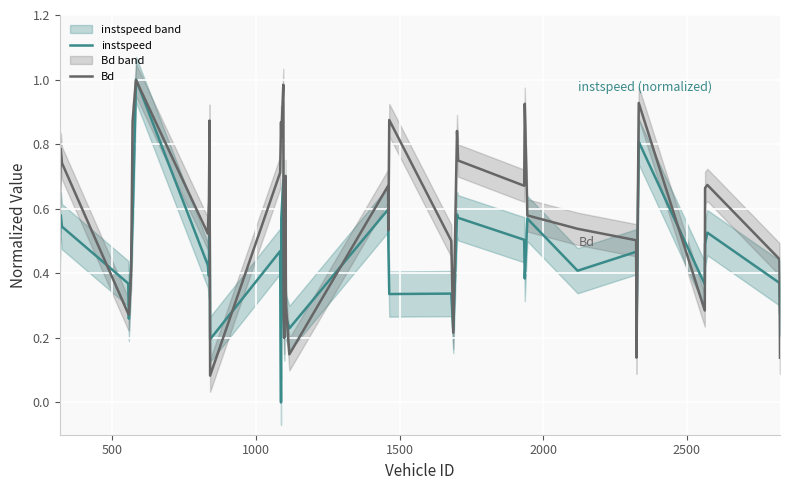

What is the value of the instspeed point at the 1st from the left?

0.5